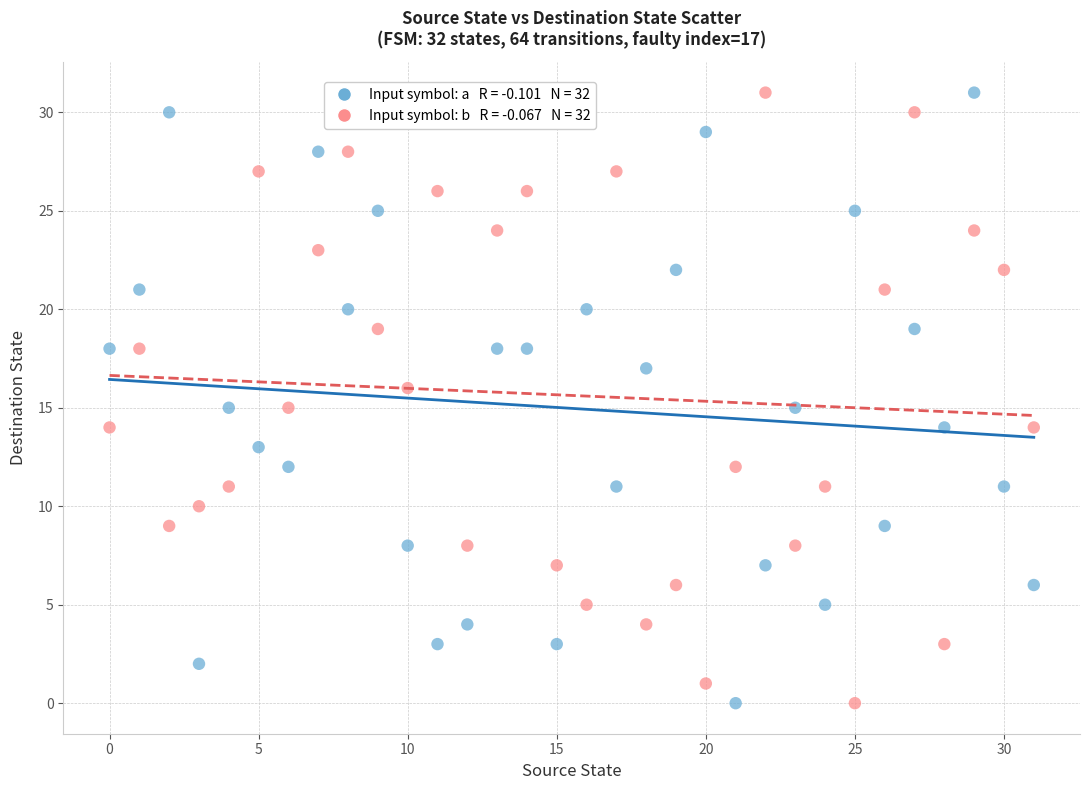

Across all data points, what is the range of Y values (max minus min)?

31